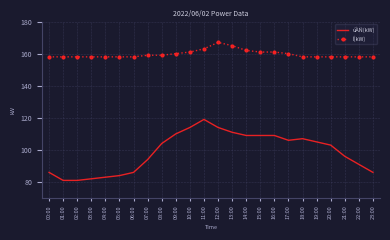

List the series in order of their peak value, lowest first.

úÀÑ(kW), Í(kW)